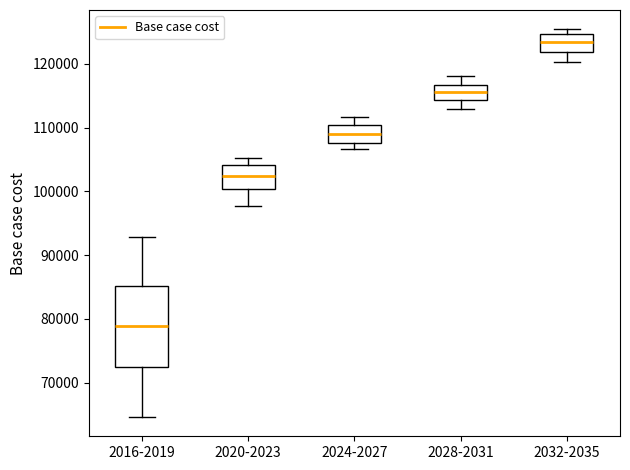

Which box has the highest median line?

2032-2035